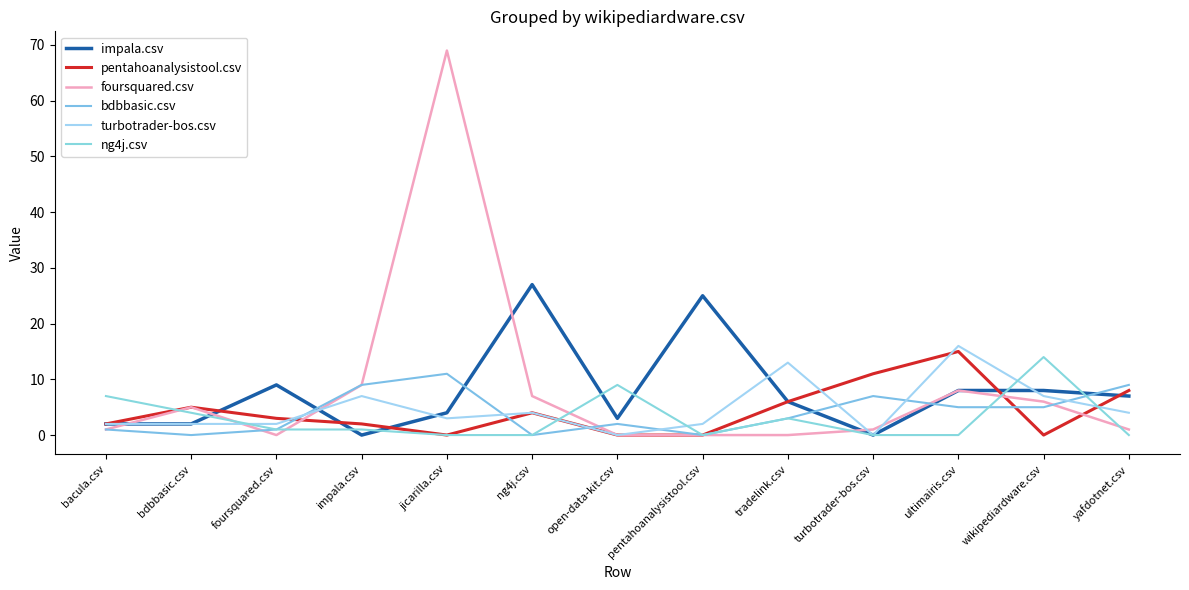

What is the sum of all pentahoanalysistool.csv values?

56